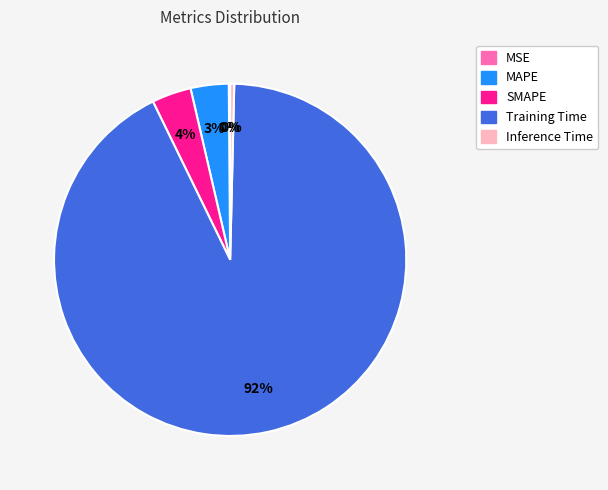

Which slice is the largest?

Training Time